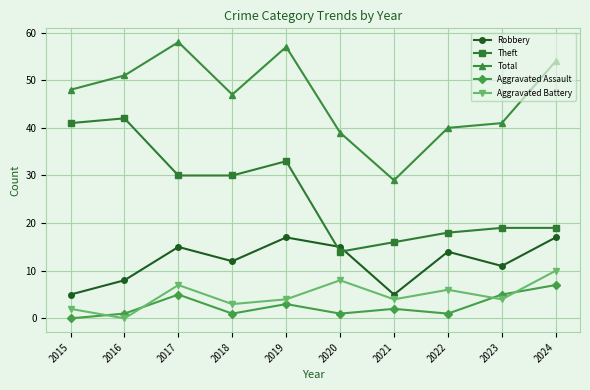

Which series has the widest spread of values?

Total